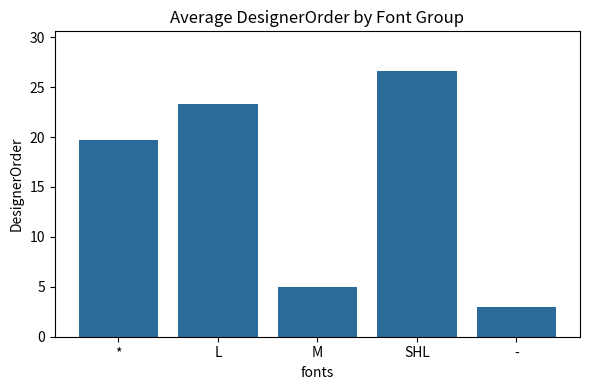

The value at * is 19.7. True or false?

True